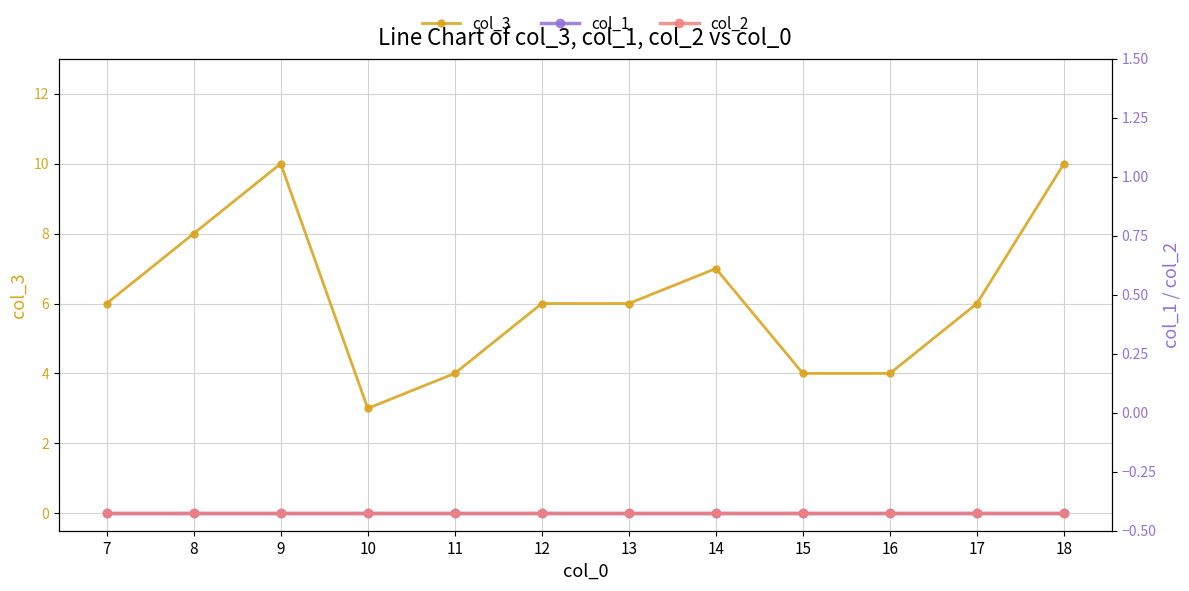

What is the approximate value of col_3 at 15?

4